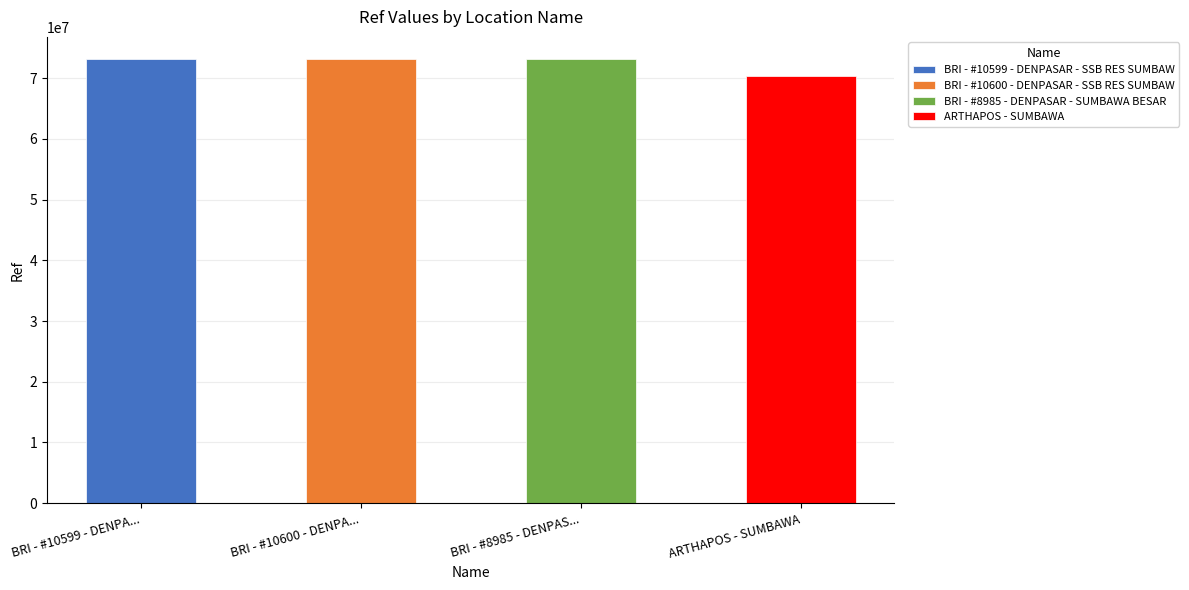

What position from the right is BRI - #10600 - DENPASAR - SSB RES SUMBAW?

3